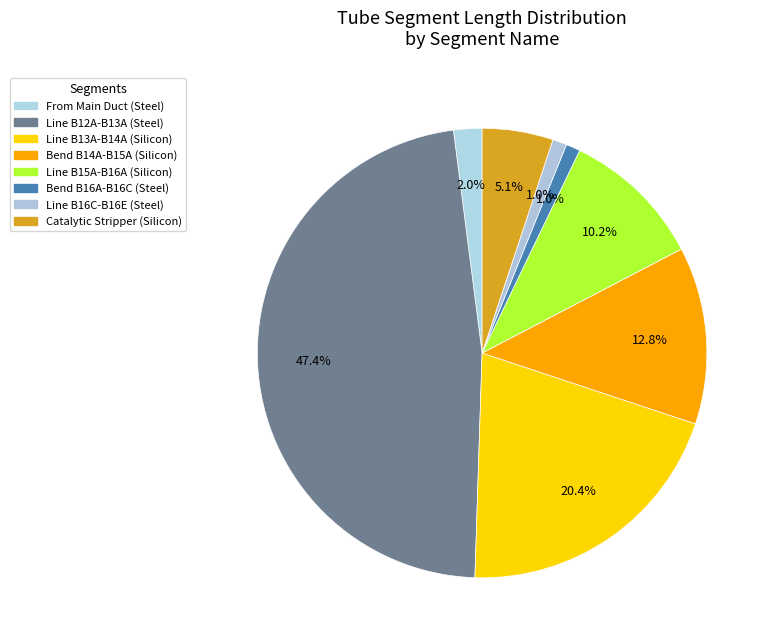

How many slices are in this pie chart?

8